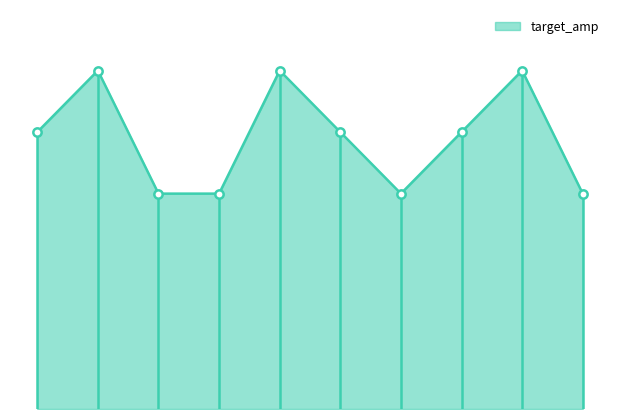

At which category does the data reach its first local peak?

2